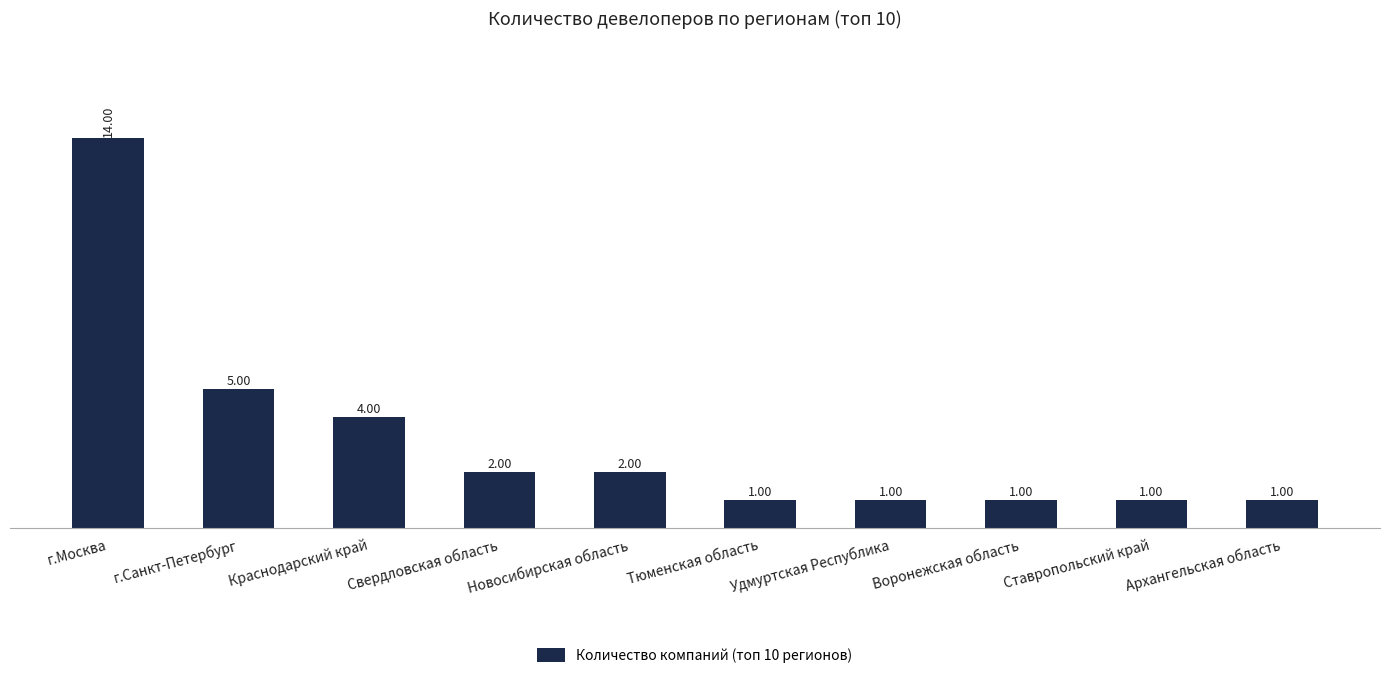

What is the maximum value shown in the chart?

14